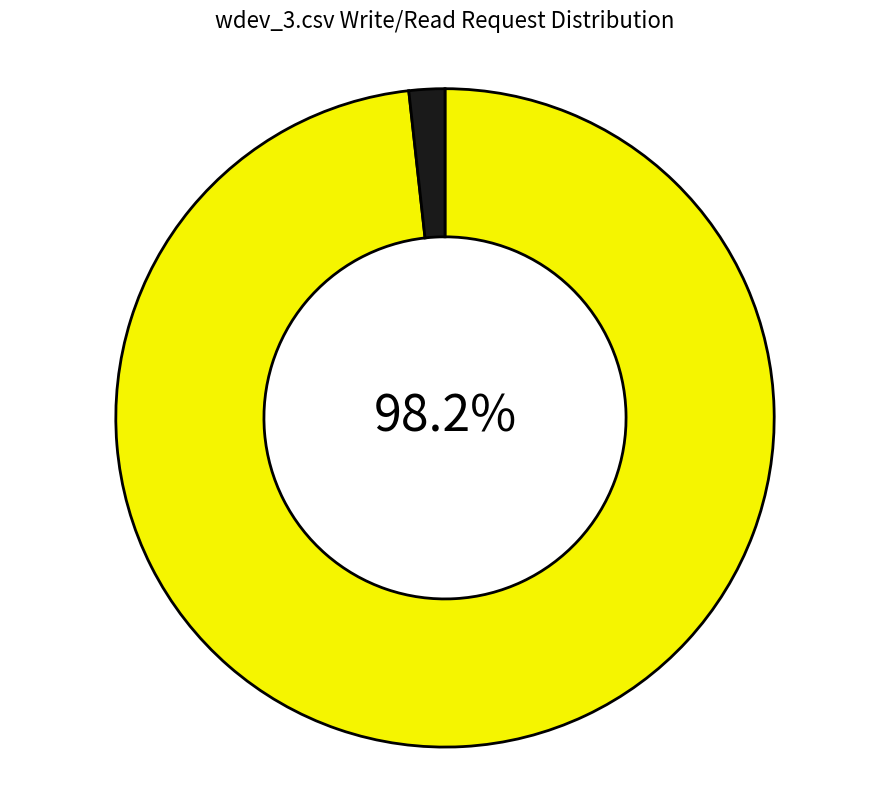

Is there any slice that represents more than half of the pie?

Yes